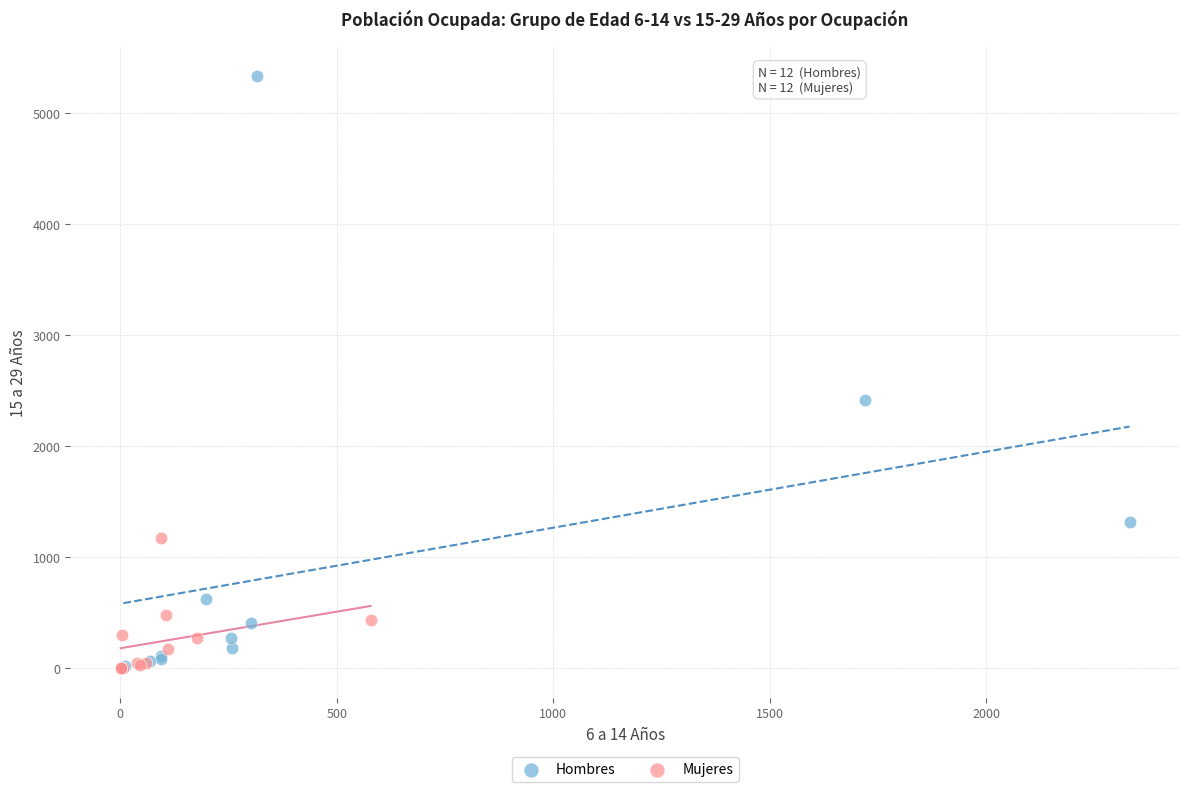

Which series reaches the maximum Y coordinate?

Hombres